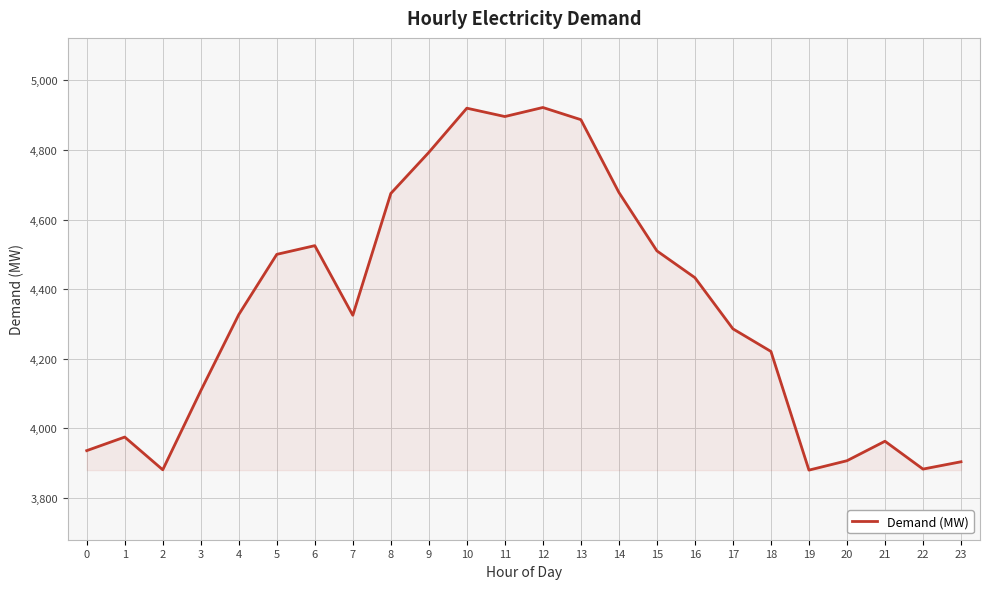

What is the sum of all values?

104335